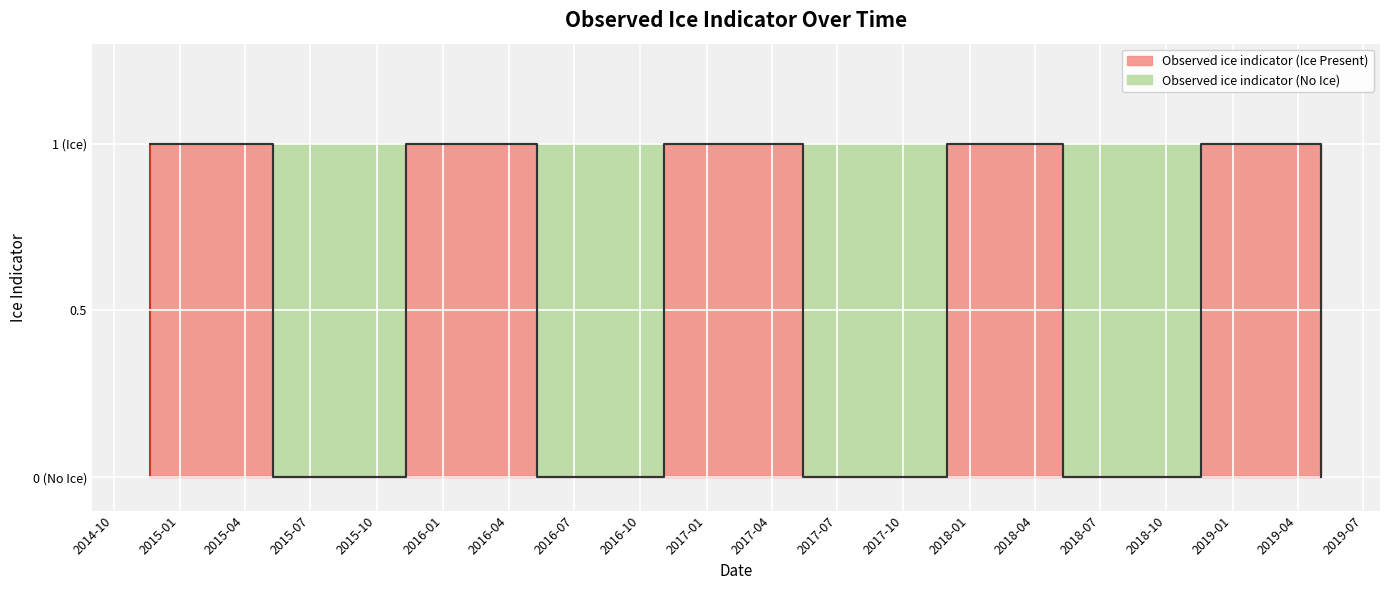

Does the chart display data point markers on the line(s)?

No